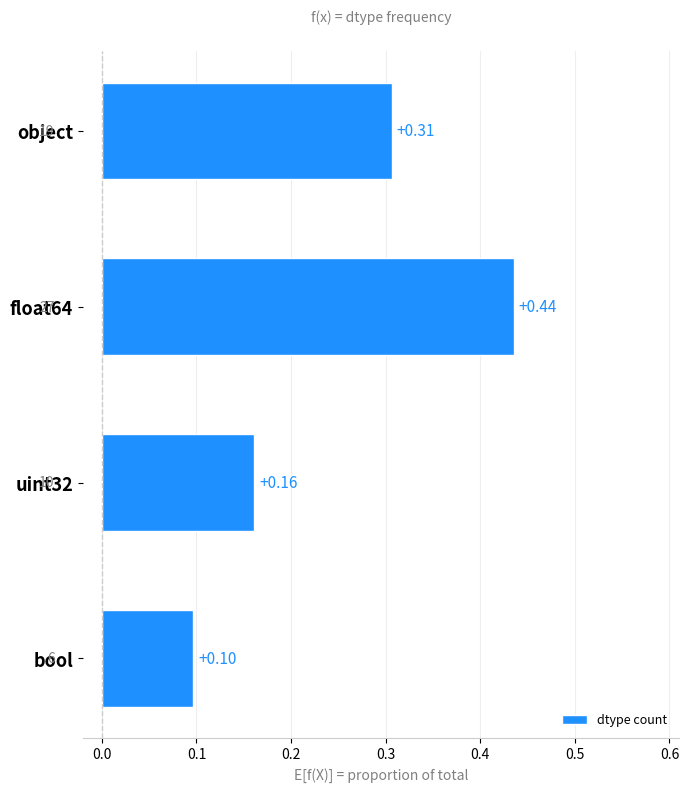

At which category does the chart reach its minimum across all series?

bool